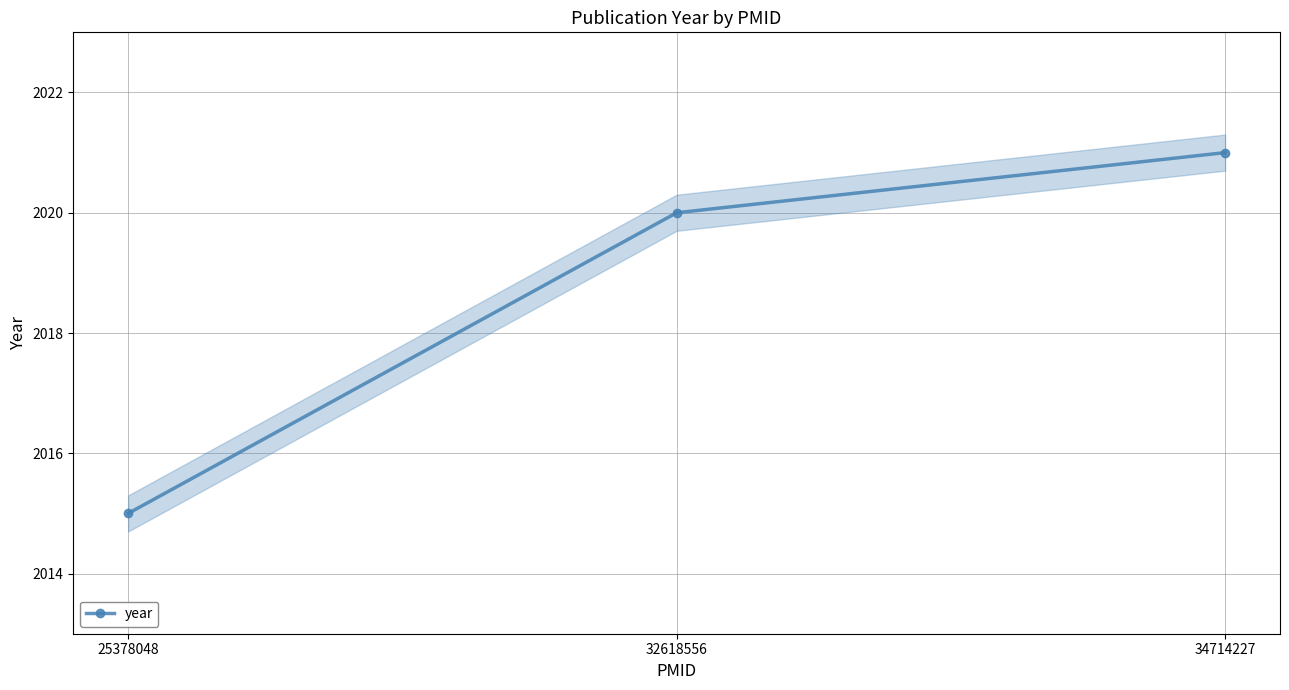

How many data points does each series have?

3